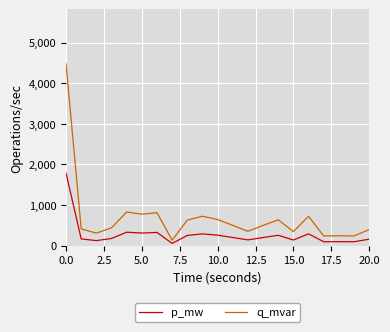

Which series has the widest spread of values?

q_mvar